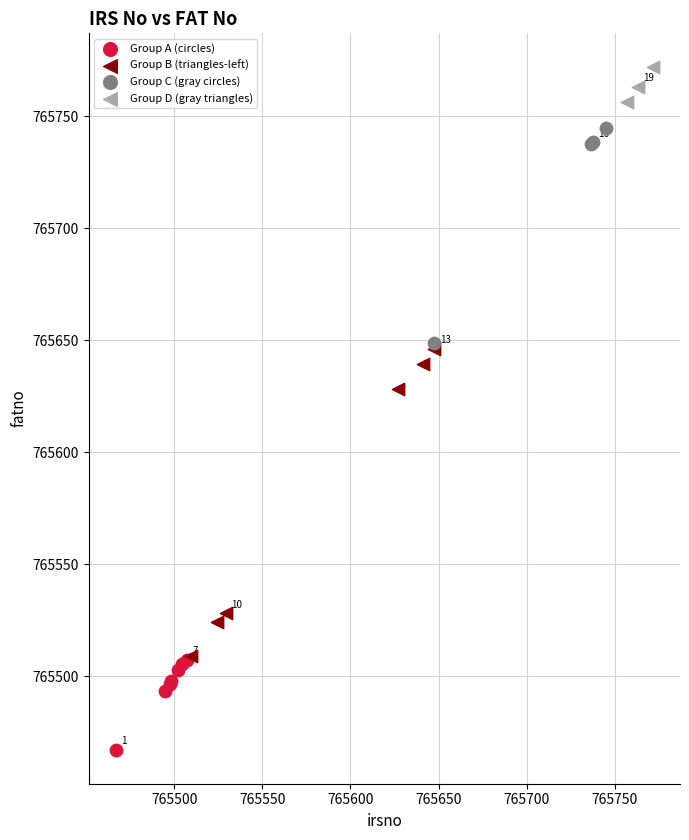

Which series reaches the maximum Y coordinate?

Group D (gray triangles)